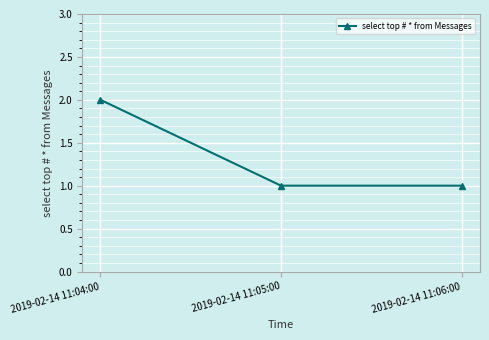

How many values are between 1 and 2?

3